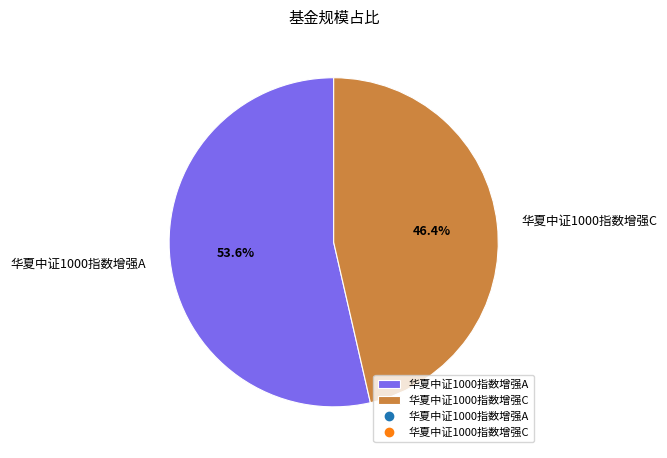

What is the smallest slice in the pie chart?

华夏中证1000指数增强C